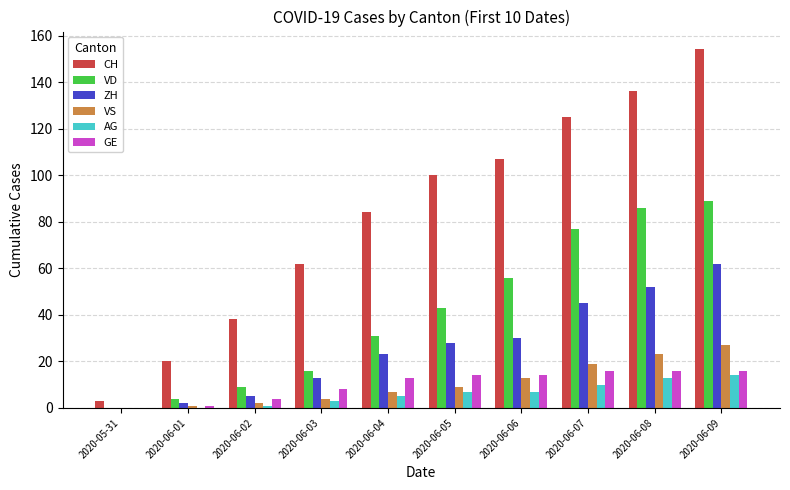

What value does the VS series have at 2020-06-07, to the nearest 5?

20